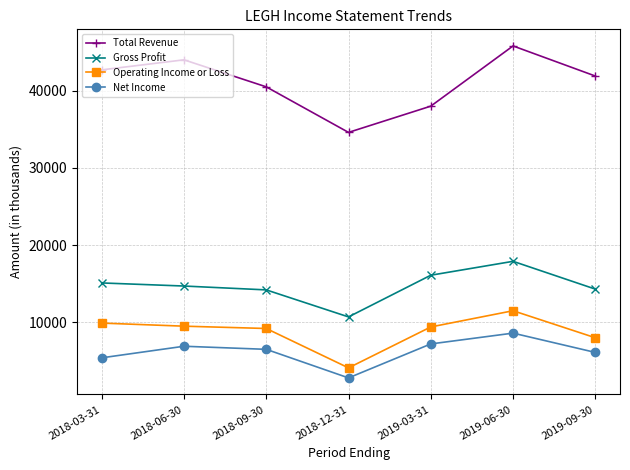

At which label is Total Revenue closest to 40200?

2018-09-30